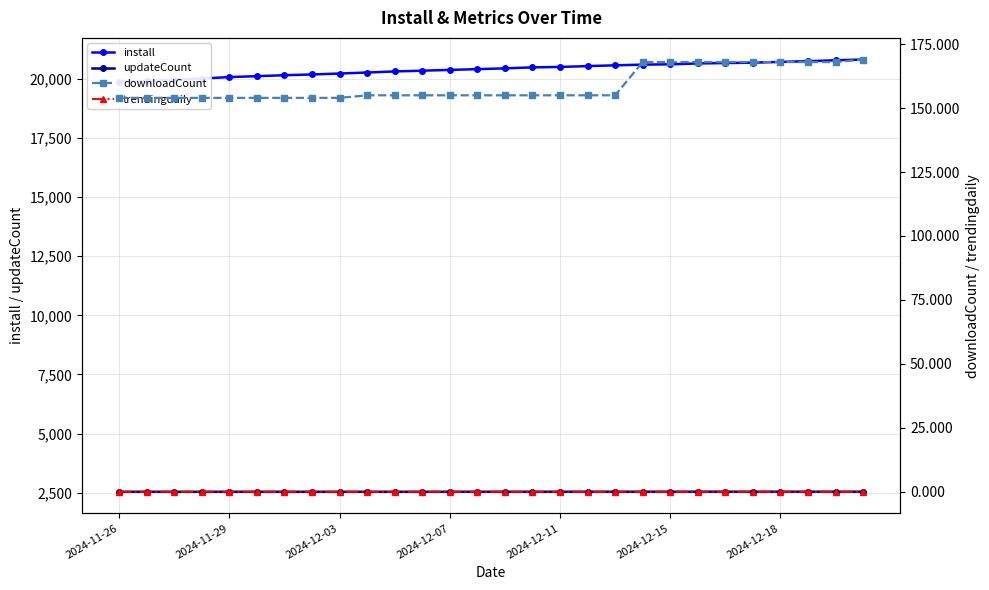

At 25, list the series in order from largest to smallest.

install, updateCount, downloadCount, trendingdaily